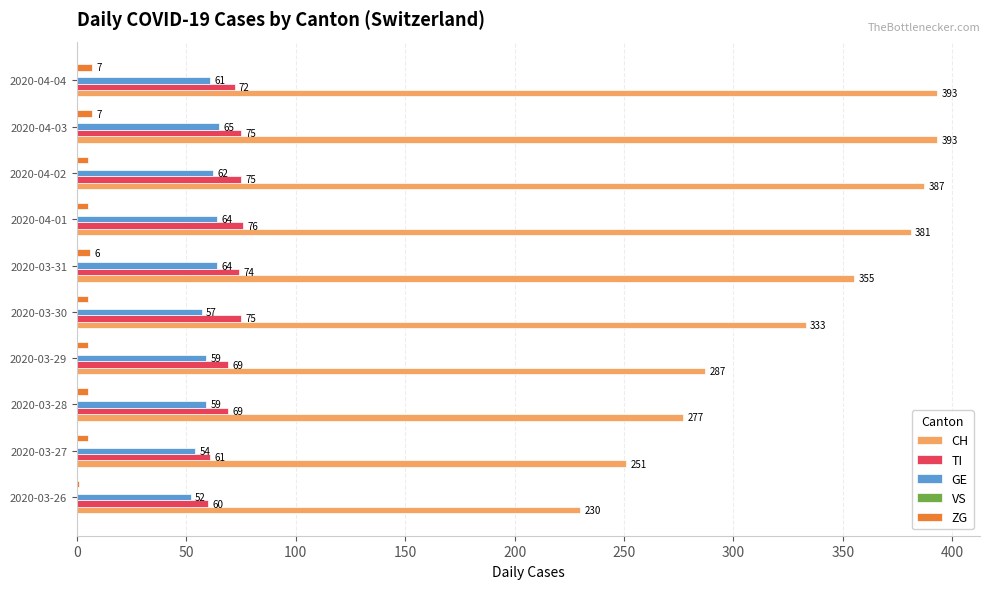

What is the maximum value for GE?

65